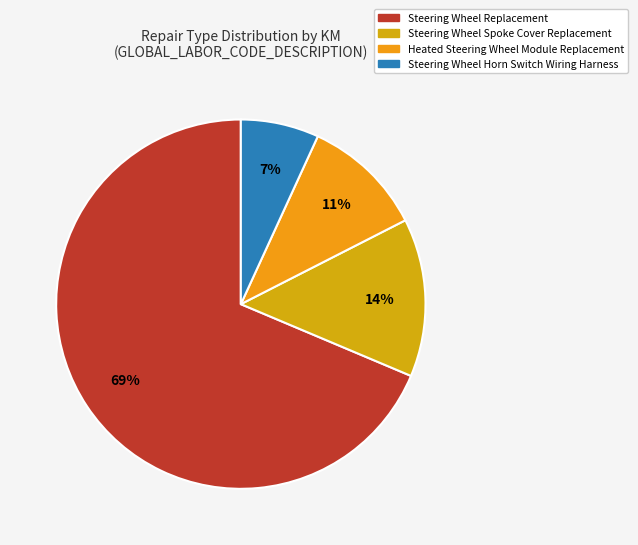

Is there any slice that represents more than half of the pie?

Yes